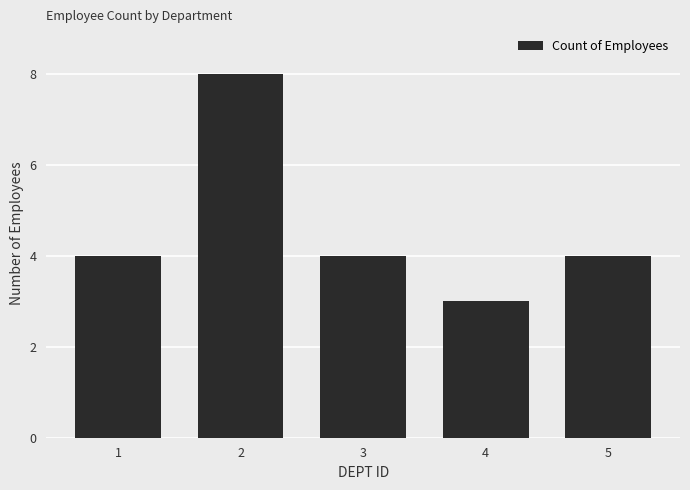

How many bars are there in total?

5